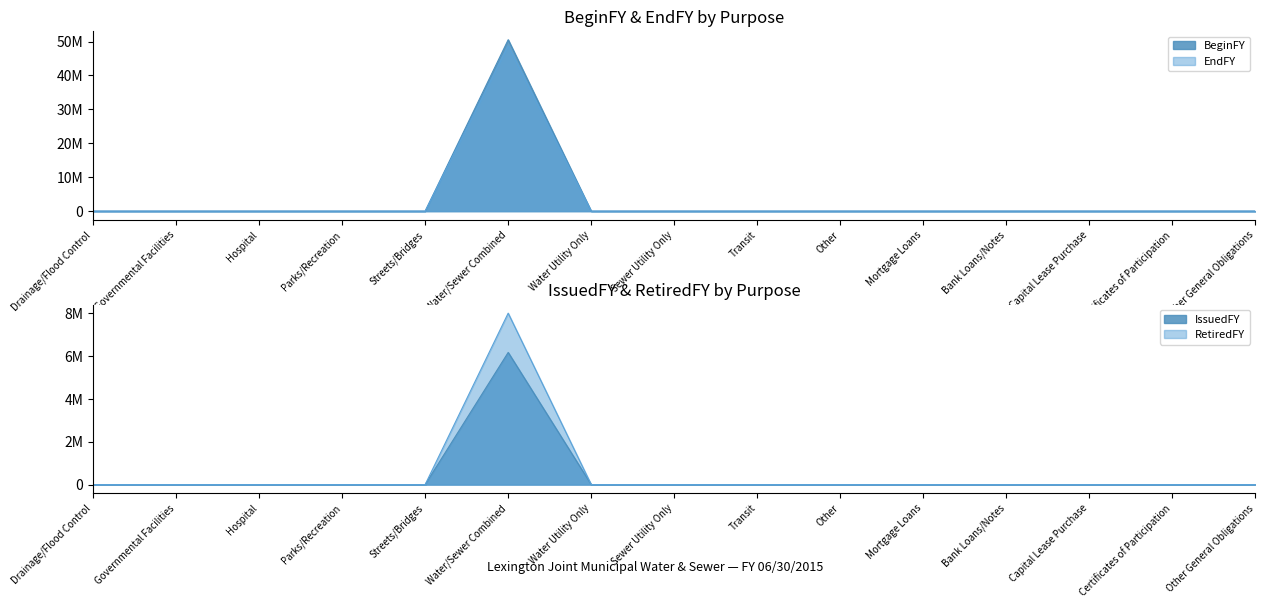

Between Governmental Facilities and Sewer Utility Only, which series saw the biggest shift?

BeginFY